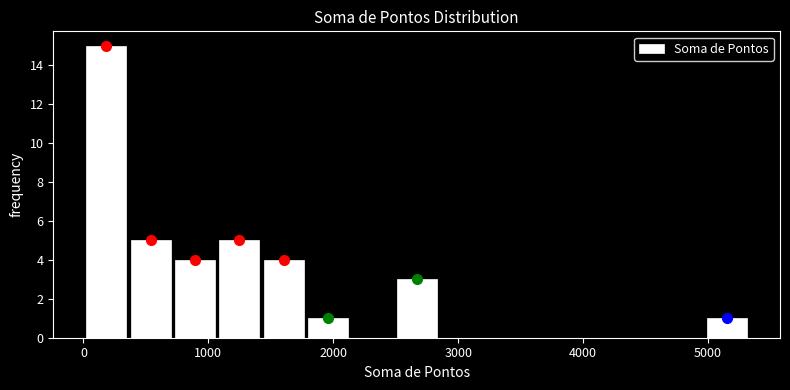

Around what value on the x-axis is the tallest bar? Give the approximate position of its centre, as read against the axis.

200